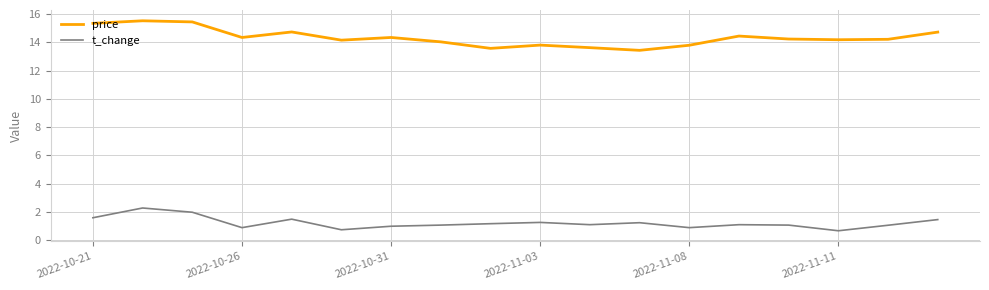

What is the minimum value for t_change?

0.7